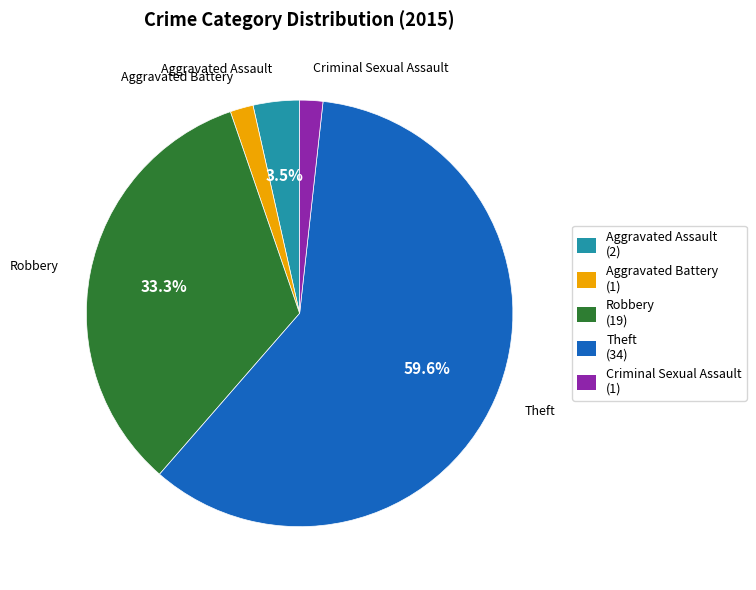

Approximately how many times larger is the value at Theft compared to Aggravated Assault?

17.0